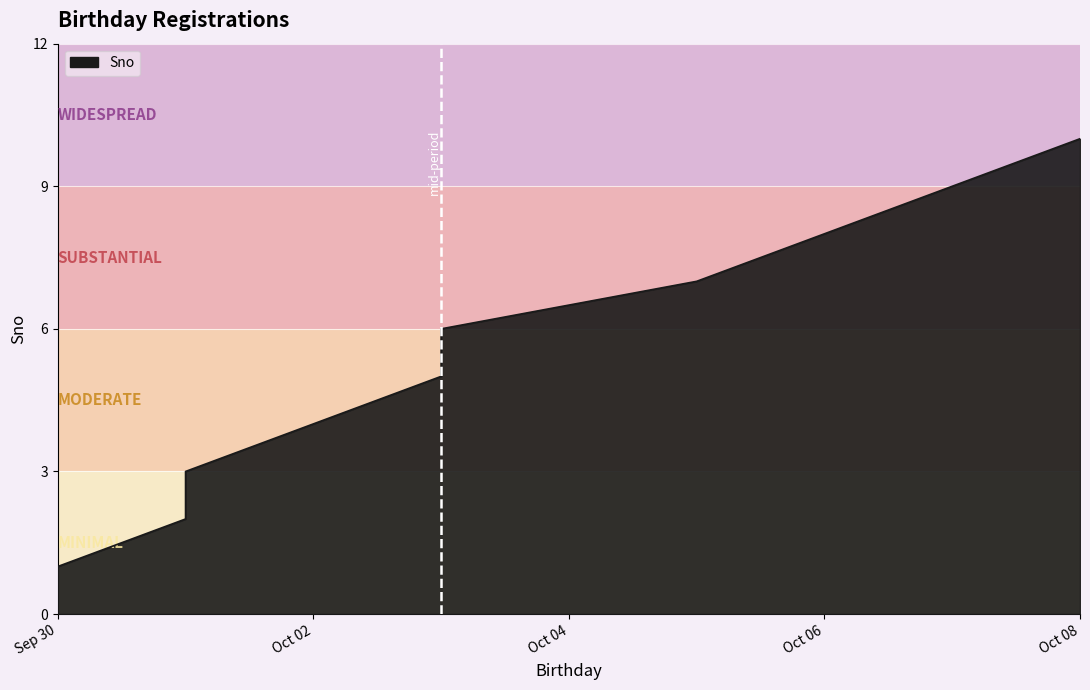

Between 2023-10-07 and 2023-10-03, which is larger?

2023-10-07